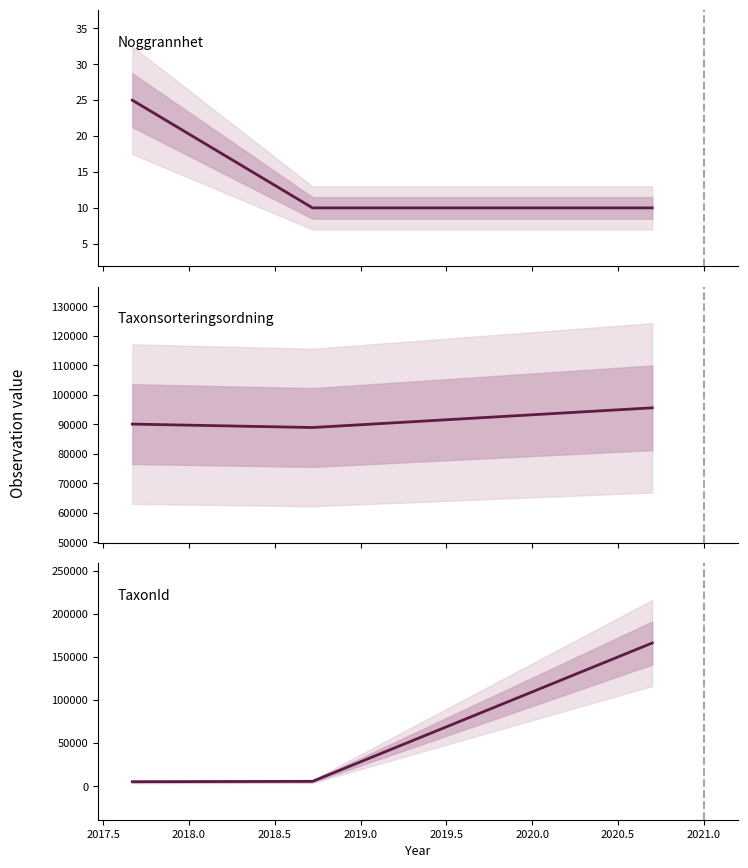

List the series in order of their peak value, highest first.

TaxonId, Taxonsorteringsordning, Noggrannhet